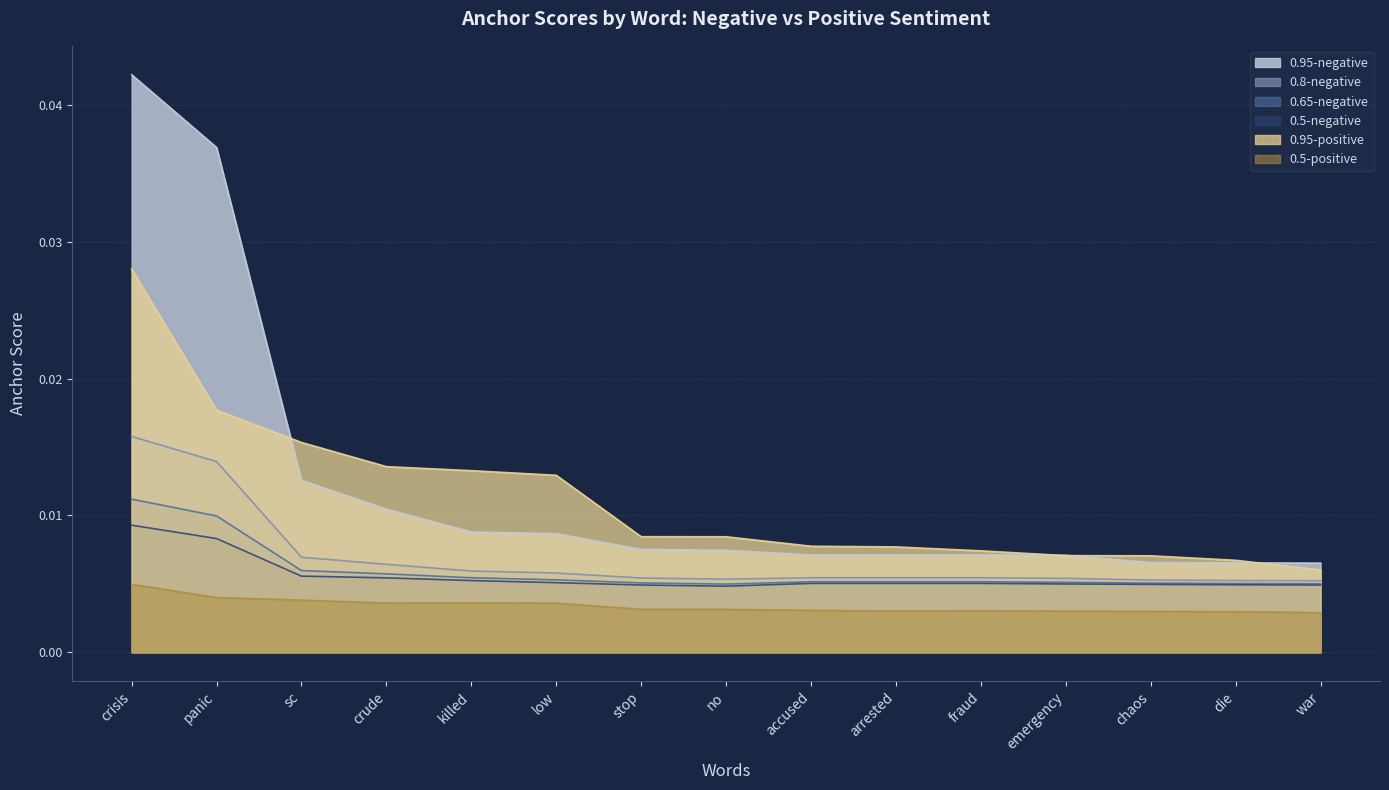

At which label does 0.95-positive reach its peak?

crisis